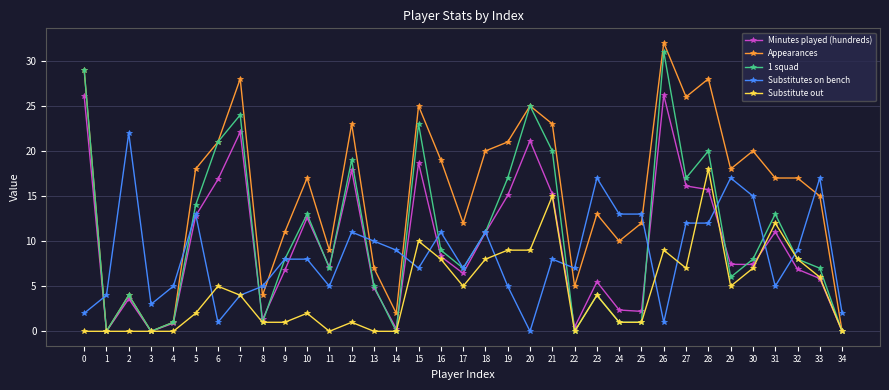

How many lines are shown in the chart?

5